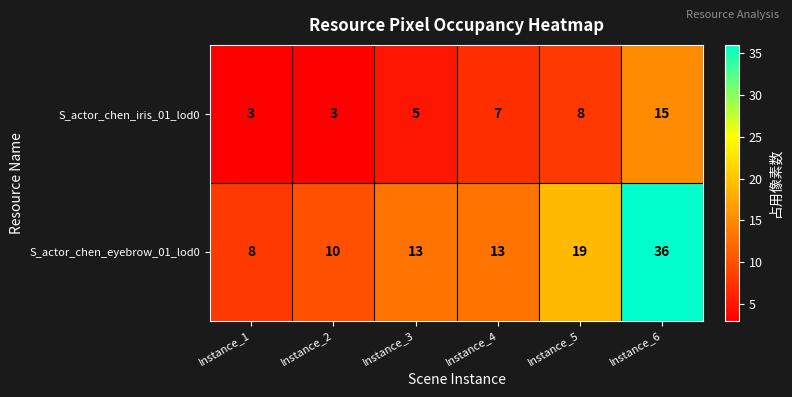

Rank the series at Instance_1 from lowest to highest value.

S_actor_chen_iris_01_lod0, S_actor_chen_eyebrow_01_lod0